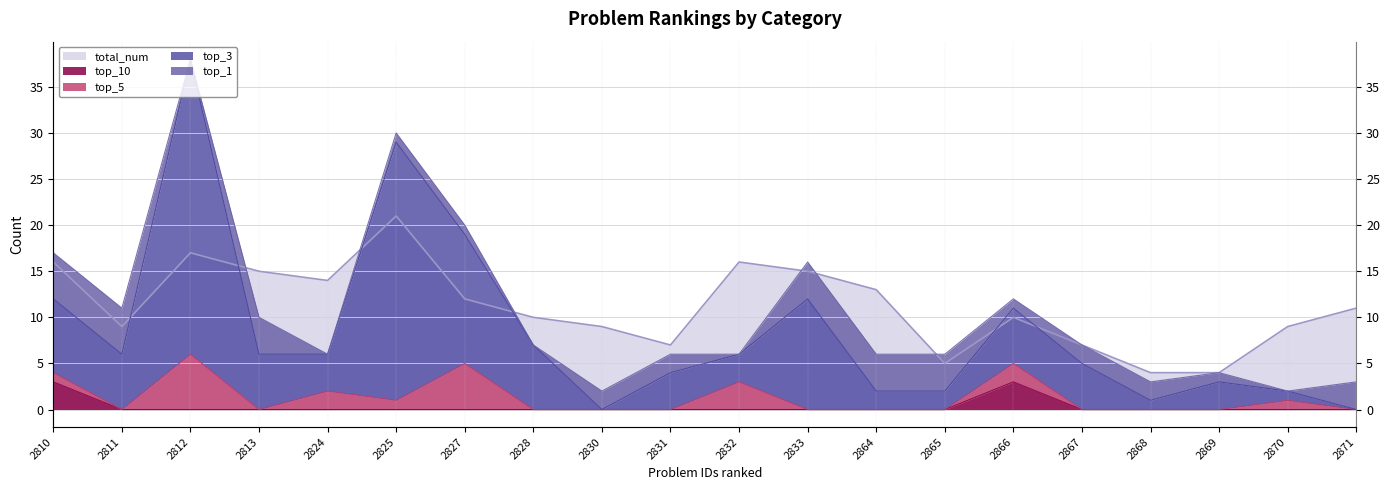

At how many categories does at least one series exceed 25?

2